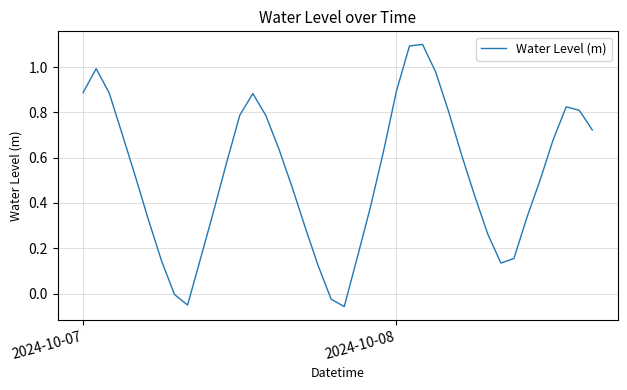

What is the maximum value shown in the chart?

1.1